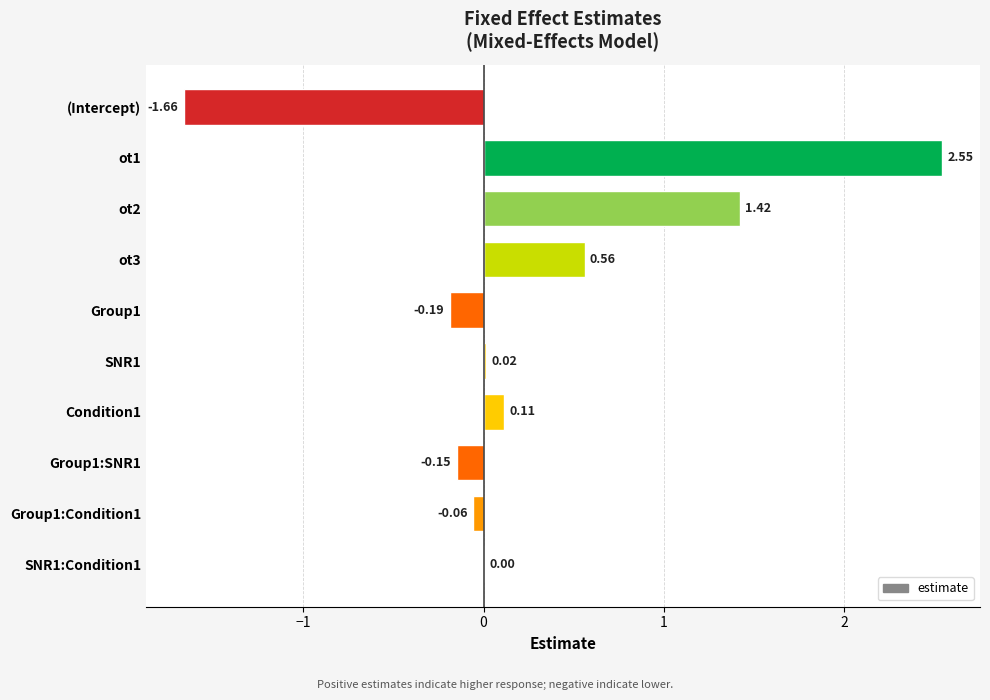

Count the number of data series in this chart.

1